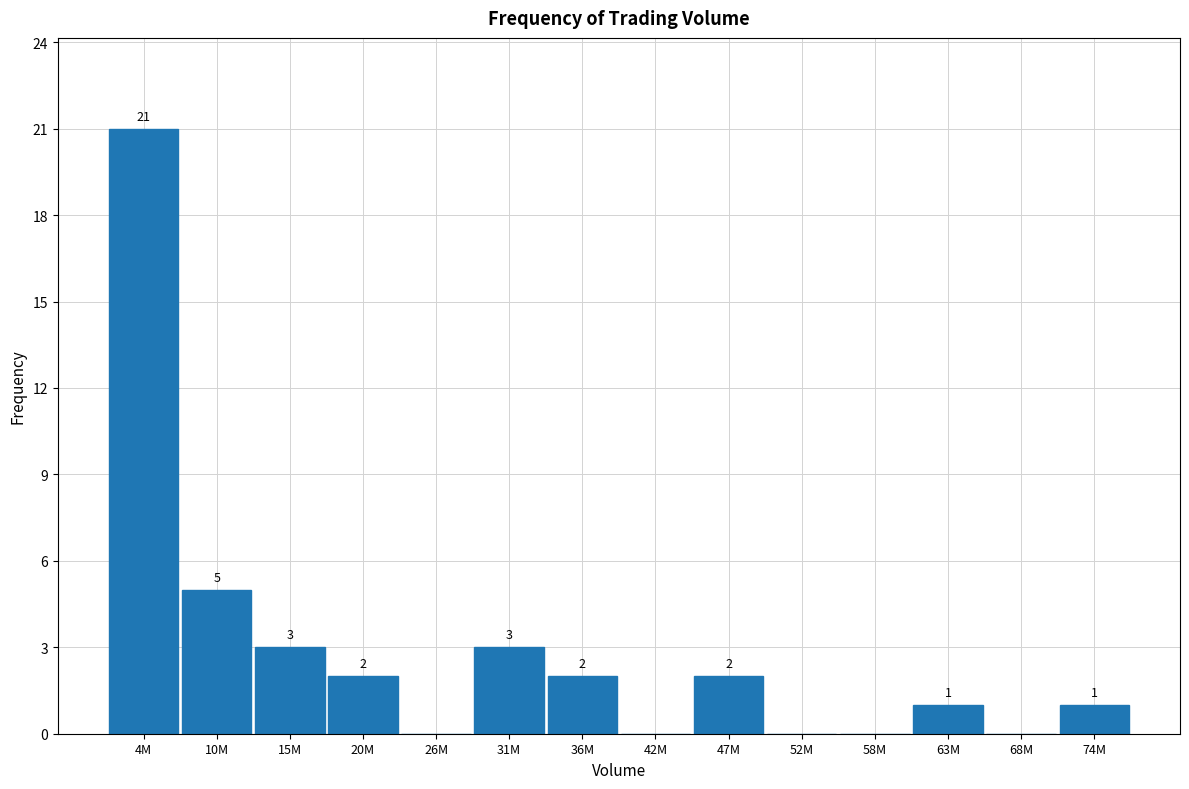

Reading right to left, extract all data points from this chart.

74M=1	68M=0	63M=1	58M=0	52M=0	47M=2	42M=0	36M=2	31M=3	26M=0	20M=2	15M=3	10M=5	4M=21